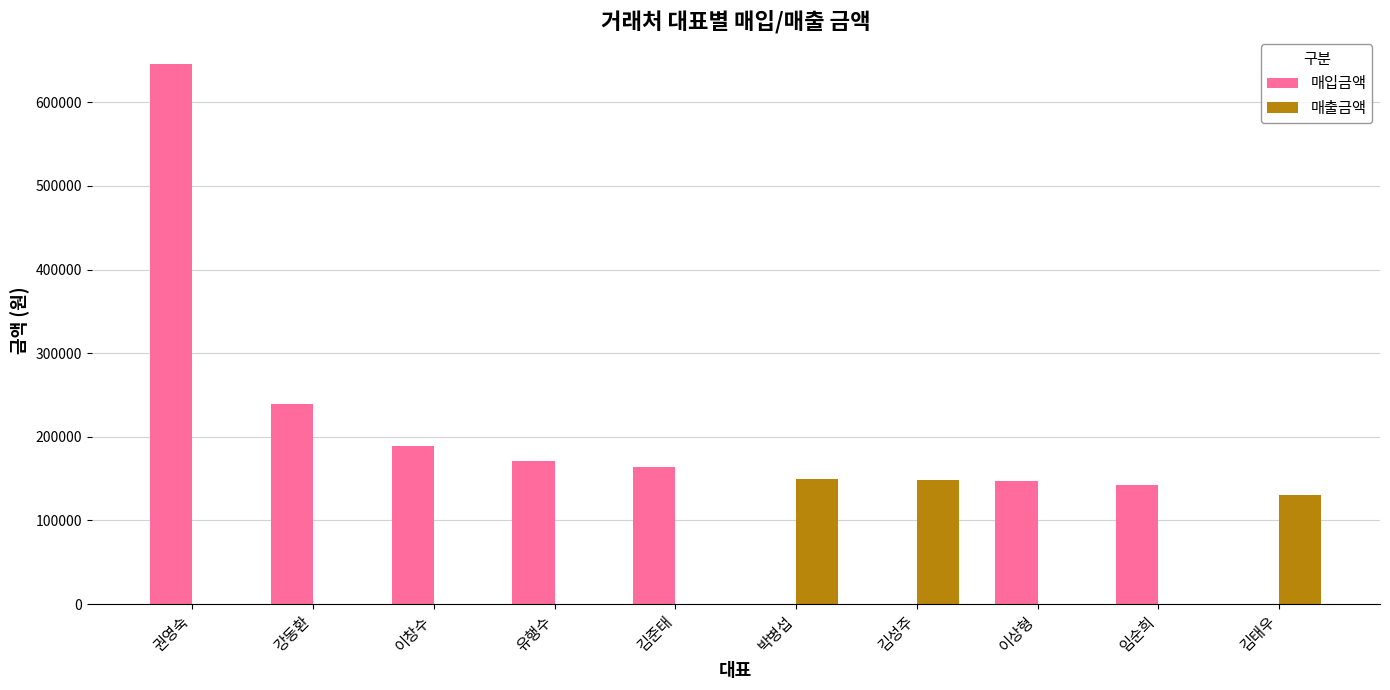

What is the sum of all 매입금액 values?

1698295